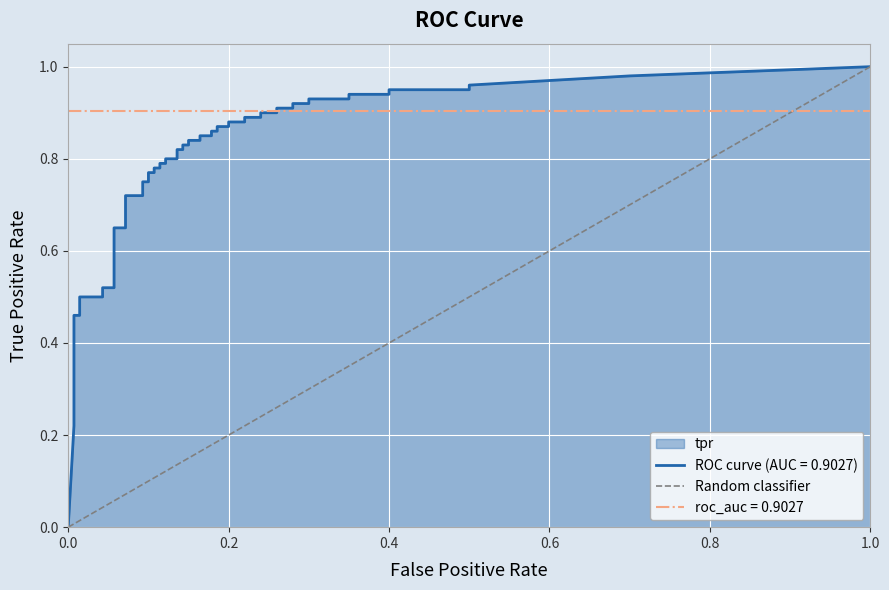

What is the sum of the values at 1.0 and 0.0?

1